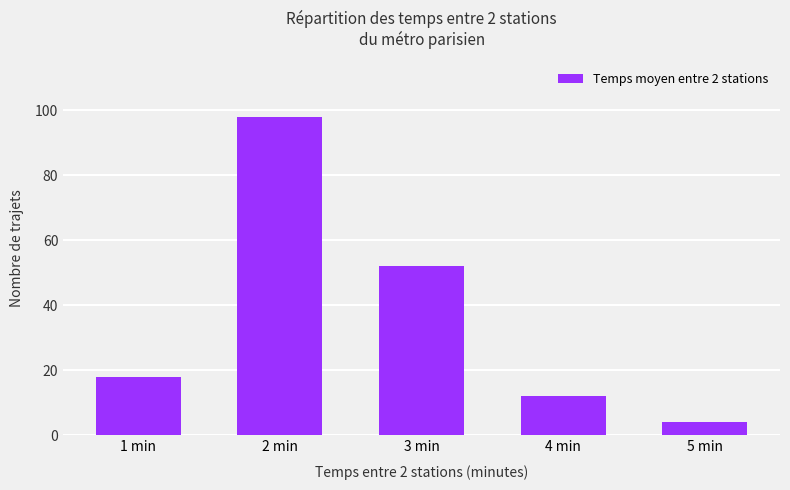

The chart shows a value of 12 at 4 min. True or false?

True